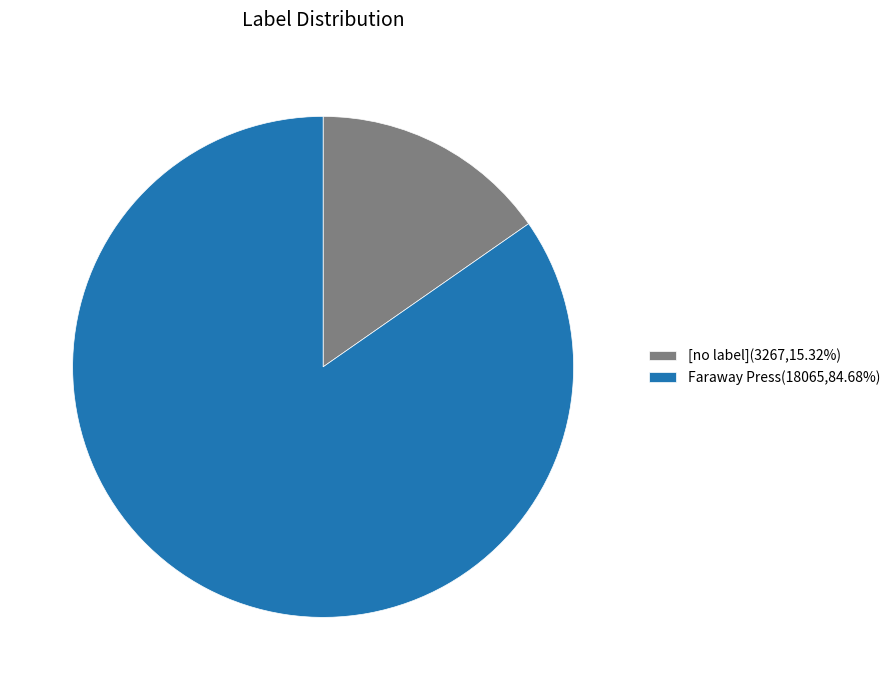

The Faraway Press slice represents 85% of the pie. True or false?

True